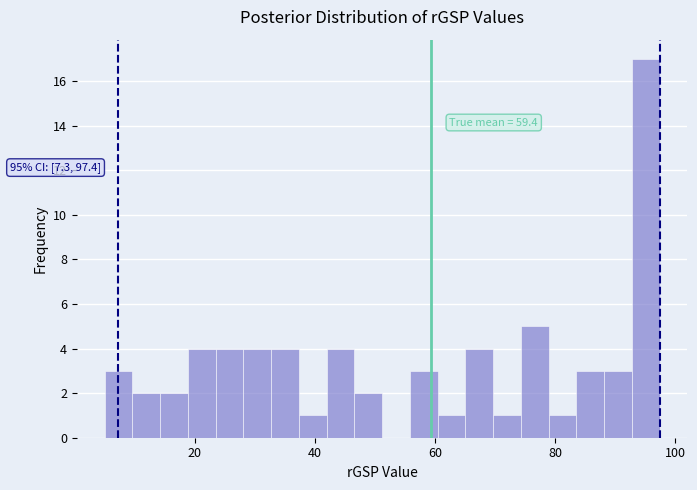

Around what value on the x-axis is the tallest bar? Give the approximate position of its centre, as read against the axis.

96